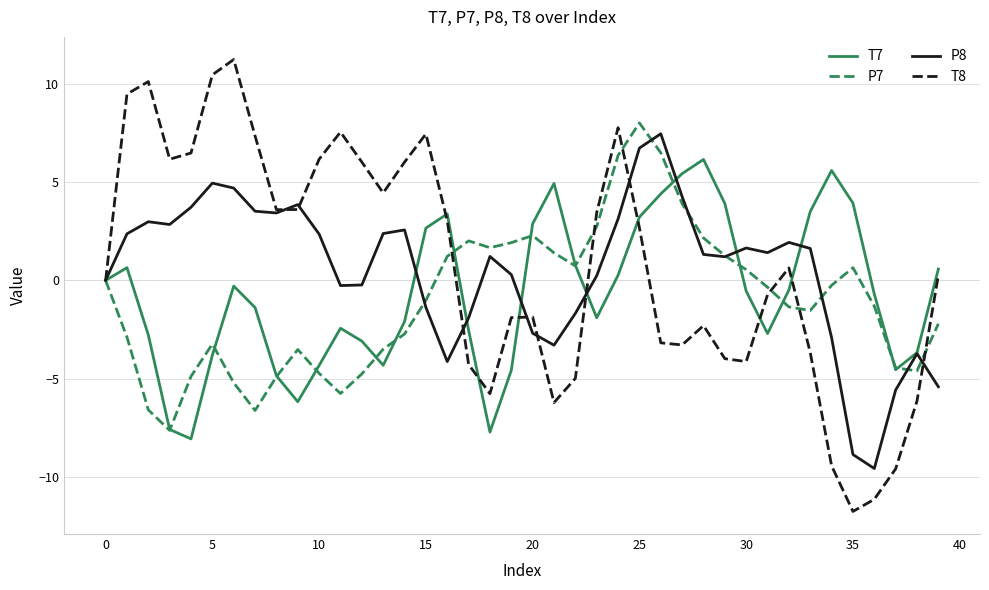

How many lines are shown in the chart?

4